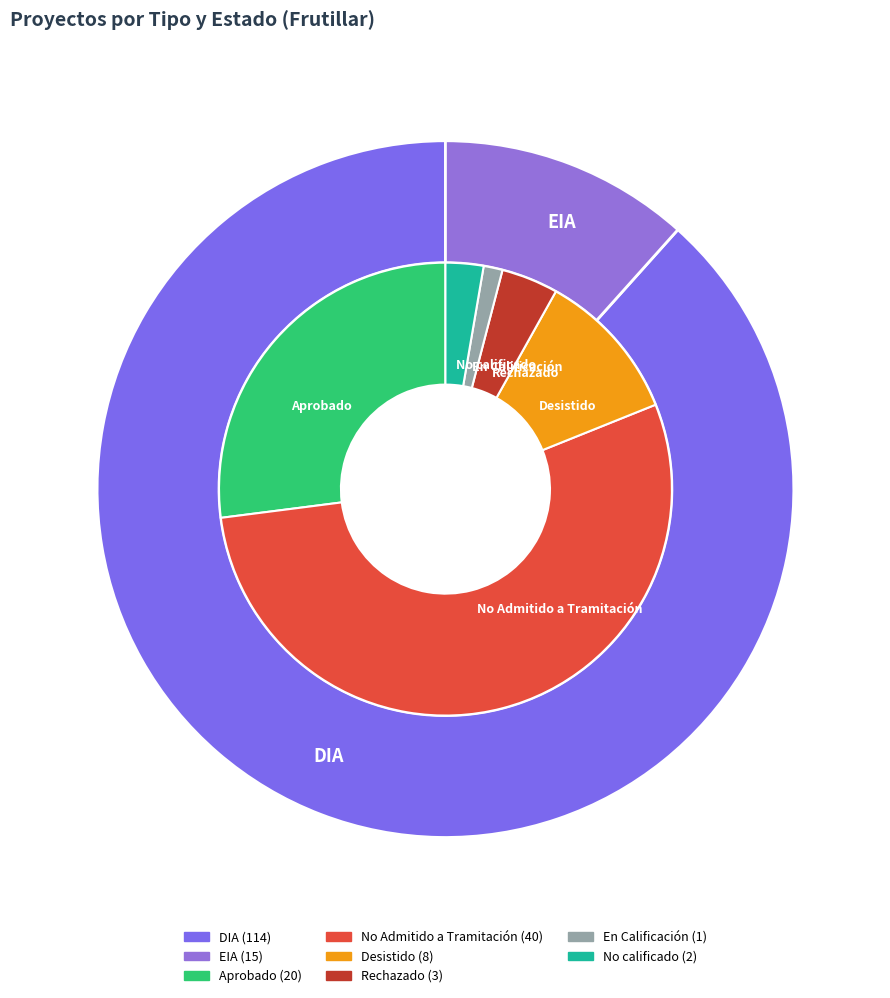

How many slices are in this pie chart?

2